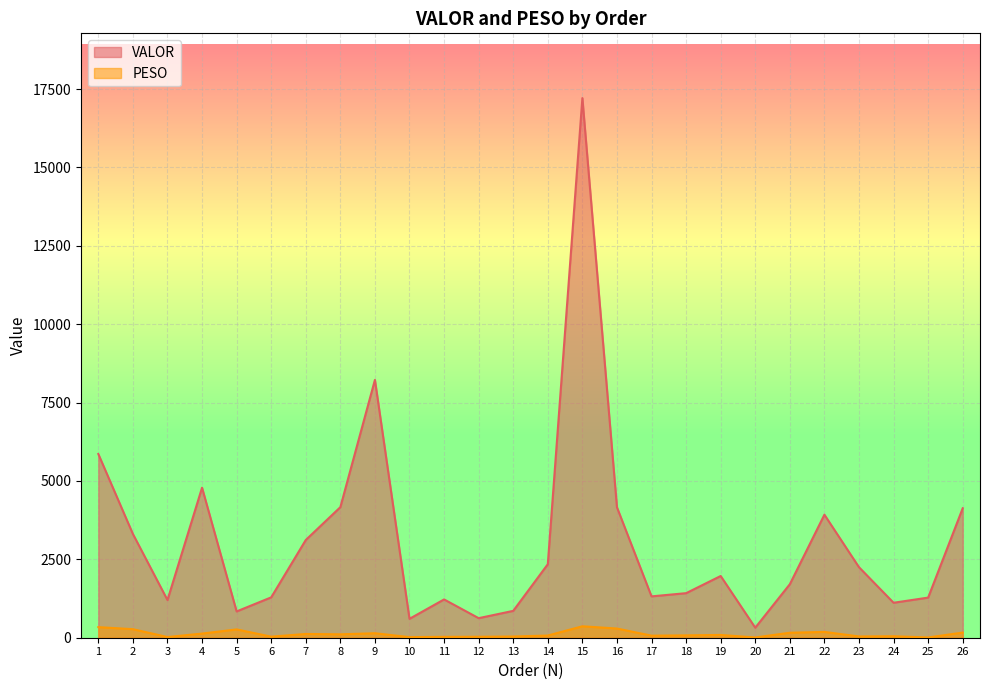

At which category does PESO reach its first local valley?

3